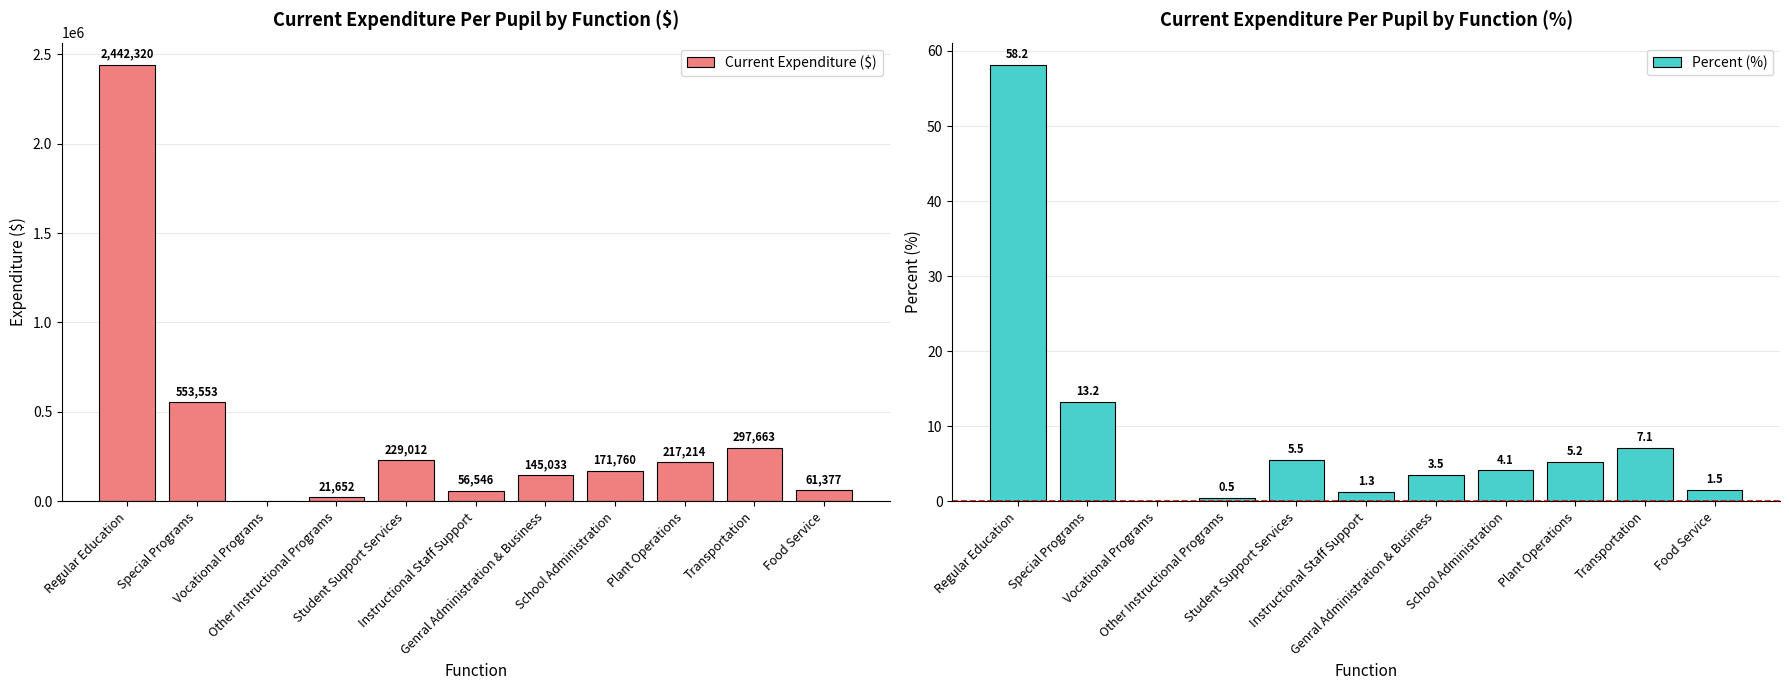

What is the difference between the second highest and minimum values in the Percent (%) series?

13.2